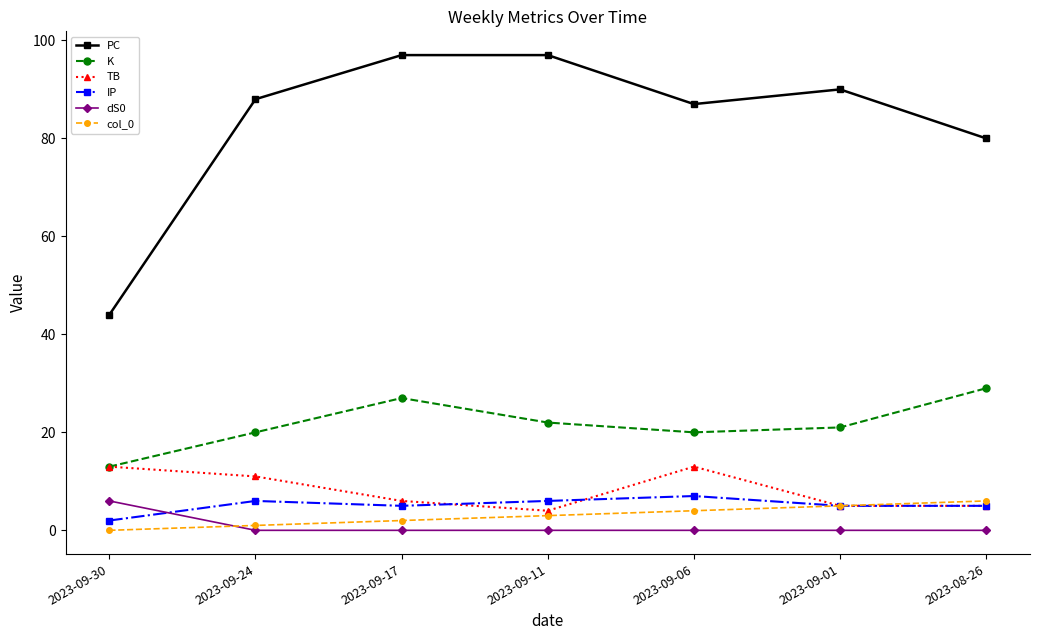

What are all the series names shown in the legend?

PC, K, TB, IP, dS0, col_0